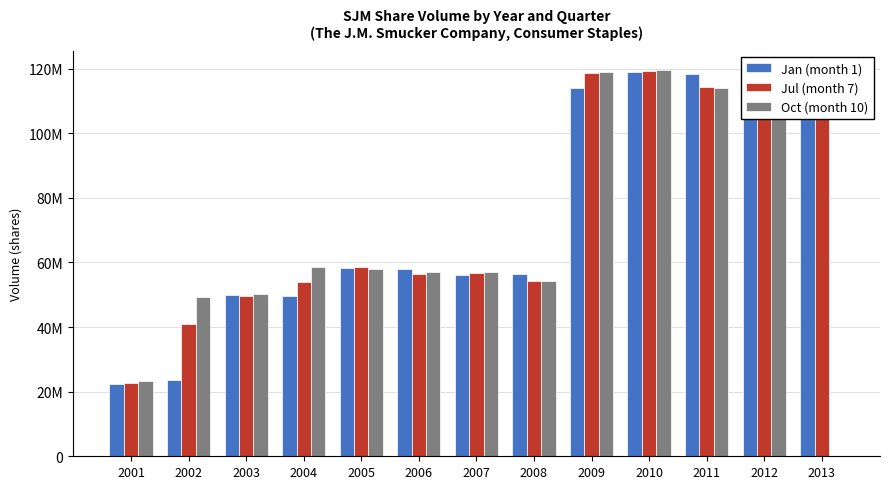

What are all the series names shown in the legend?

Jan (month 1), Jul (month 7), Oct (month 10)